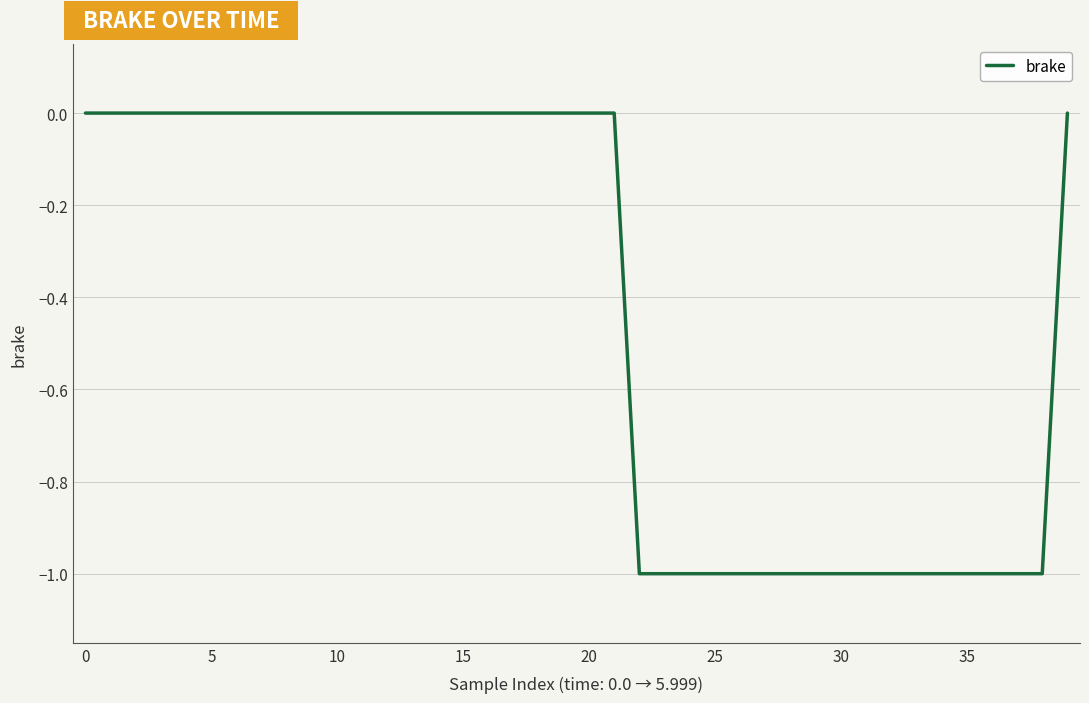

What is the difference between the maximum and minimum values?

1.0